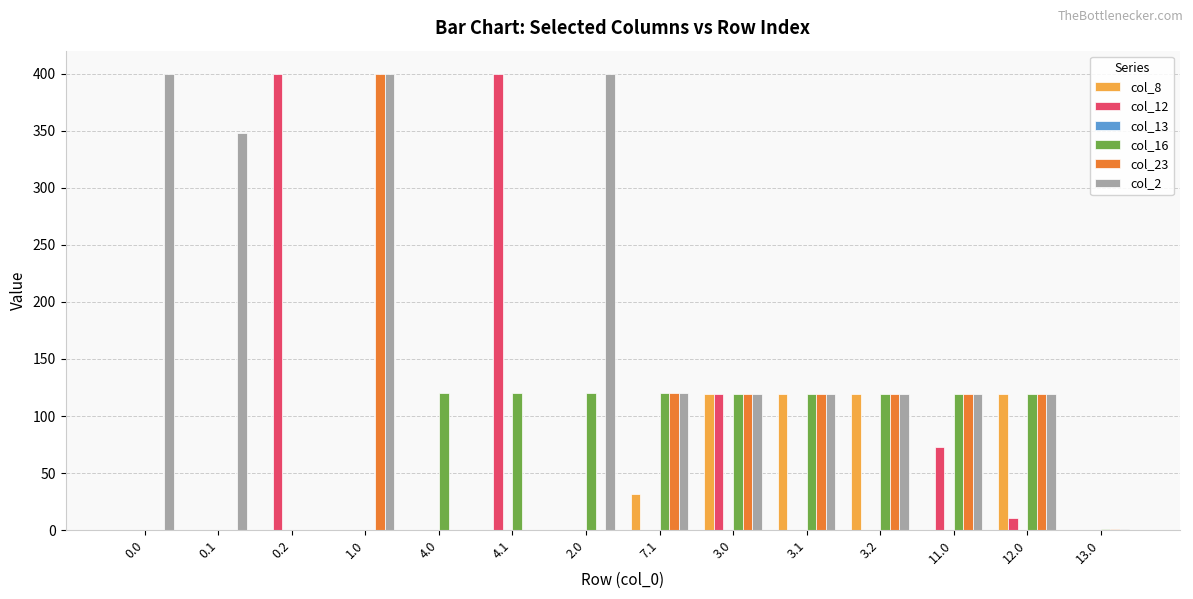

At which category is the sum across all series the highest?

1.0